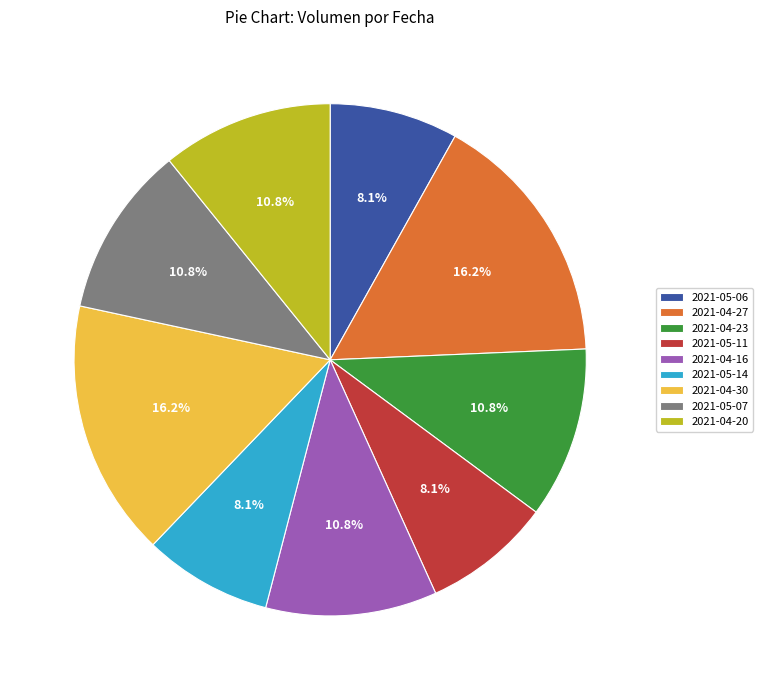

To the nearest percent, what percentage of the pie is 2021-04-23?

11%